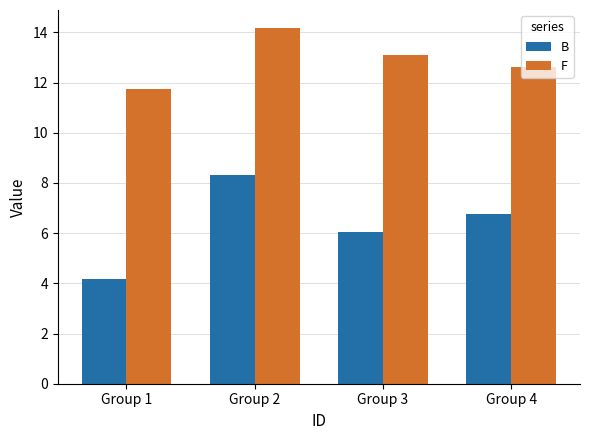

The value of F at Group 3 is 8.1. True or false?

False